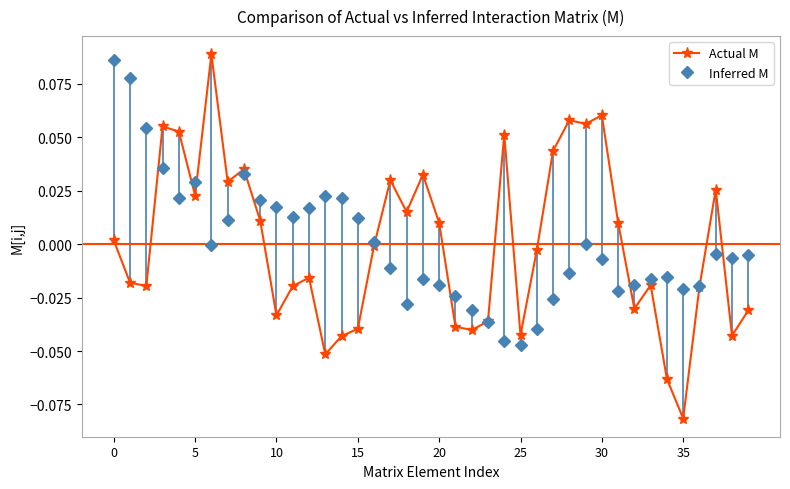

Which series has the widest spread of values?

Actual M